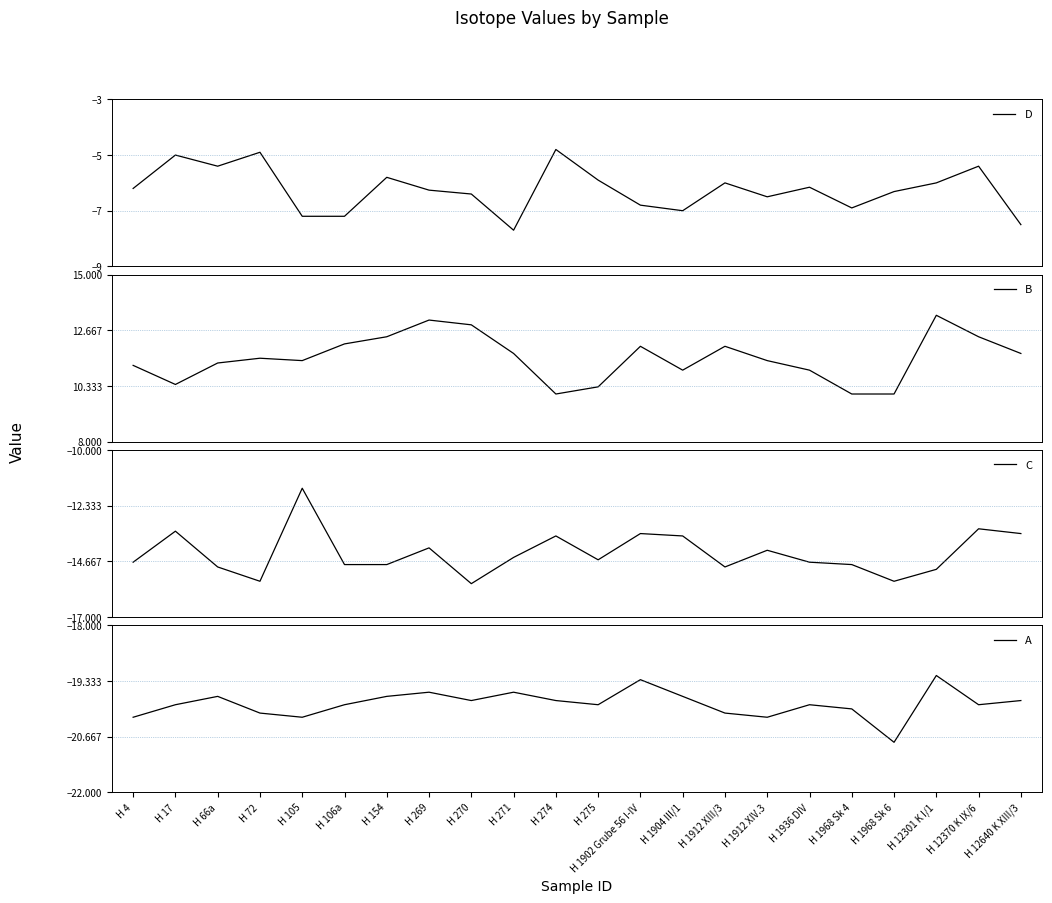

What is the highest value of the A series?

-19.2